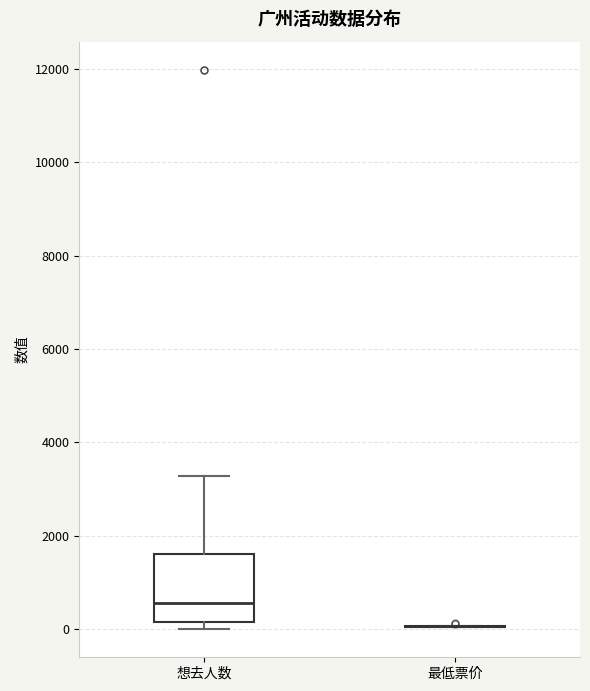

Reading left to right, read every box against the y-axis: the position of its median line, the range the box covers, and the ends of its whiskers. The values are not printed on the chart, so give them approximately, as read against the axis.

想去人数: median 600, box 200 to 1600, whiskers 0 to 3200
最低票价: box collapsed to a line at 0, whiskers 0 to 0